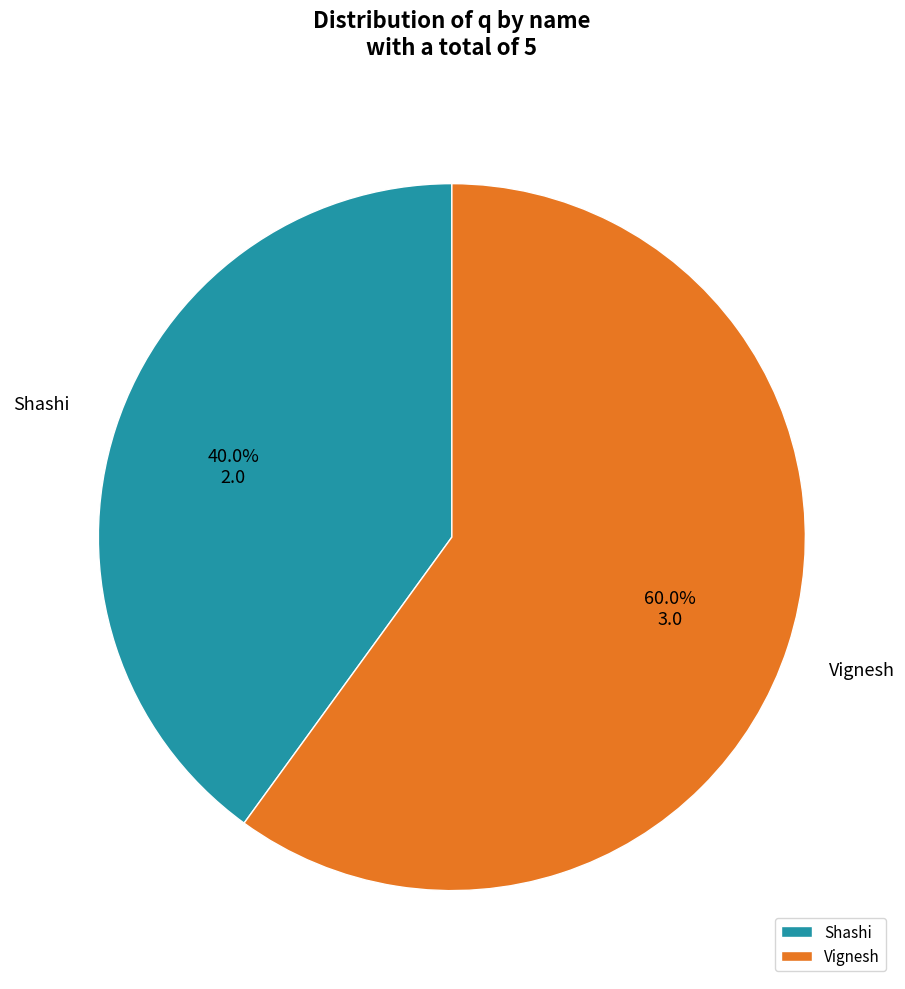

Is the sum of Vignesh and Shashi greater than half?

Yes